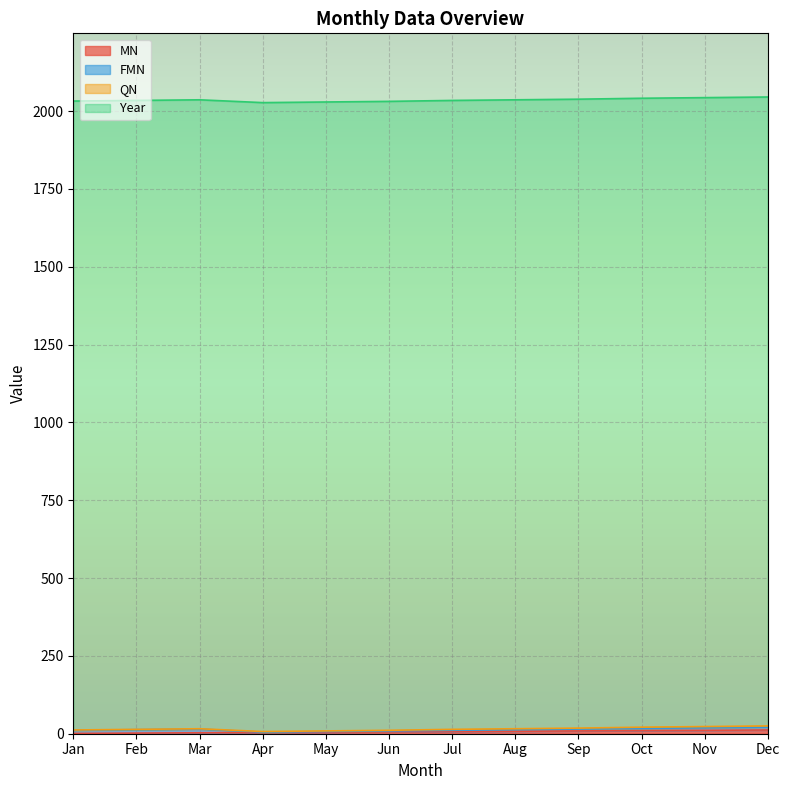

Reading left to right, transcribe all the data shown in this chart.

MN: 1	2	3	4	5	6	7	8	9	10	11	12
FMN: 10	11	12	1	2	3	4	5	6	7	8	9
QN: 1	1	1	2	2	2	3	3	3	4	4	4
Year: 2020	2020	2020	2020	2020	2020	2020	2020	2020	2020	2020	2020